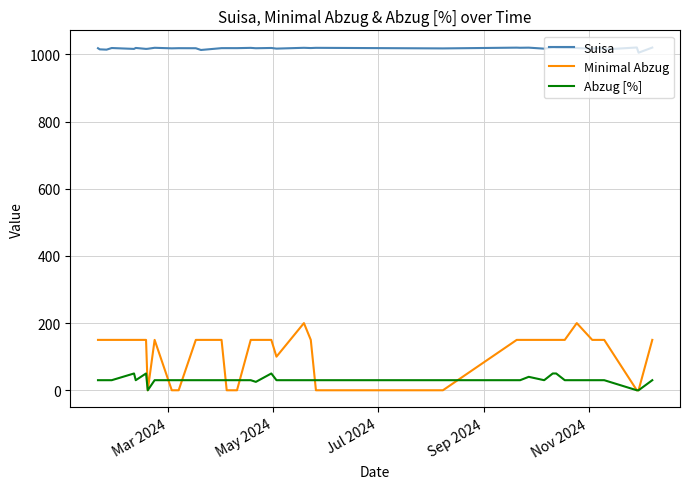

Rank the series by their maximum value, from highest to lowest.

Suisa, Minimal Abzug, Abzug [%]